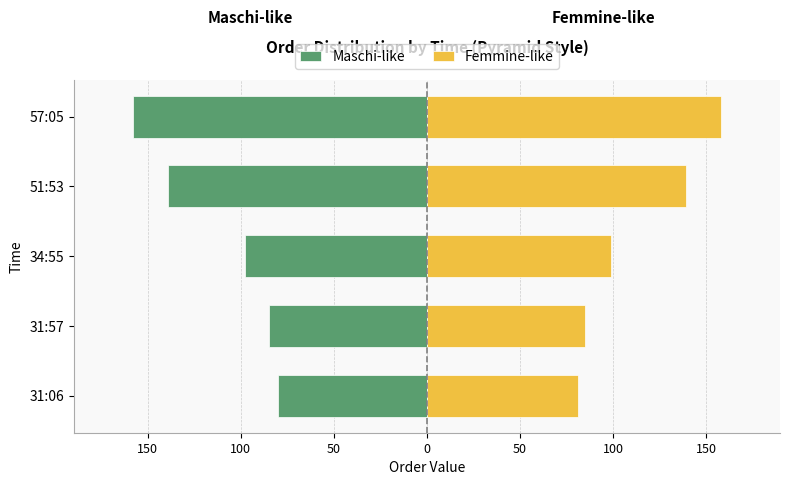

At how many categories does at least one series exceed 134?

2